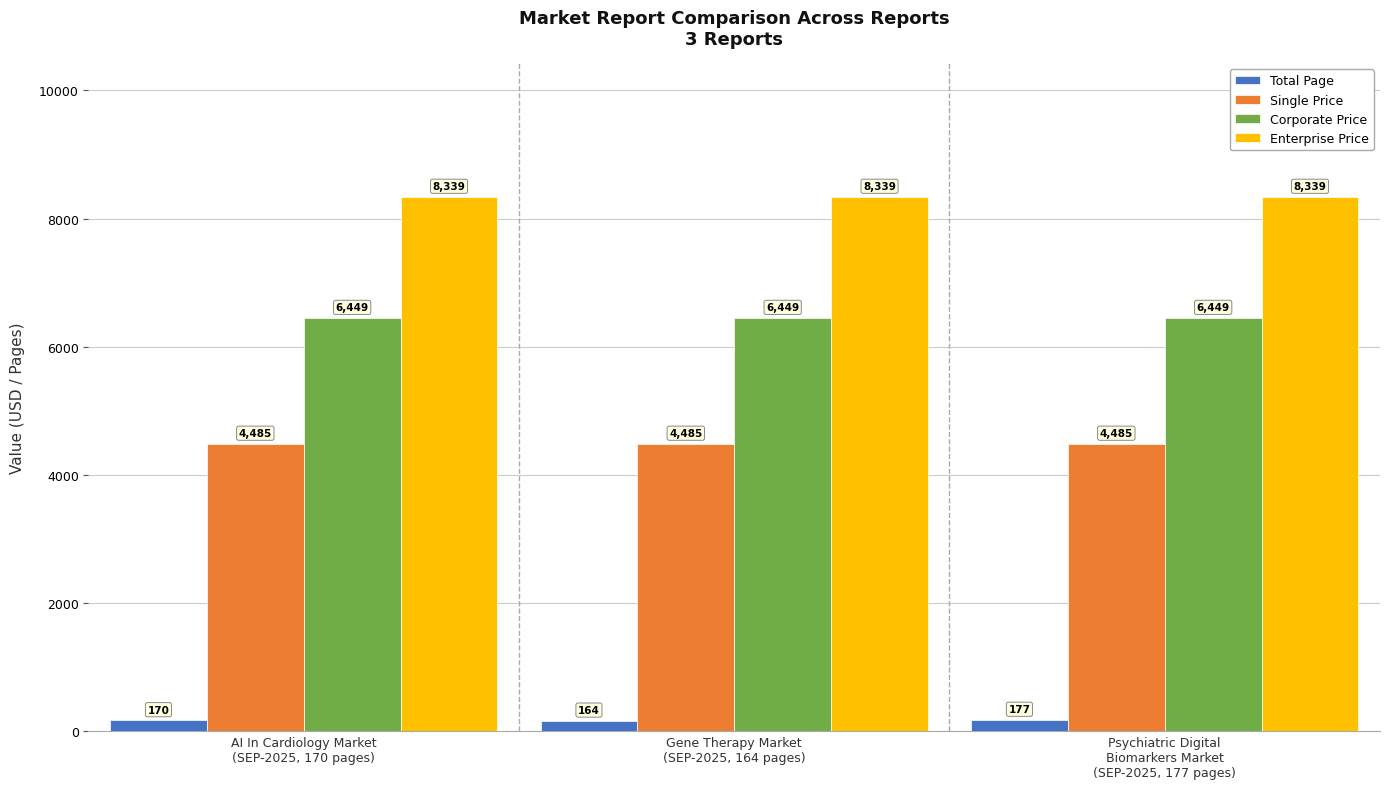

How many data points does each series have?

3